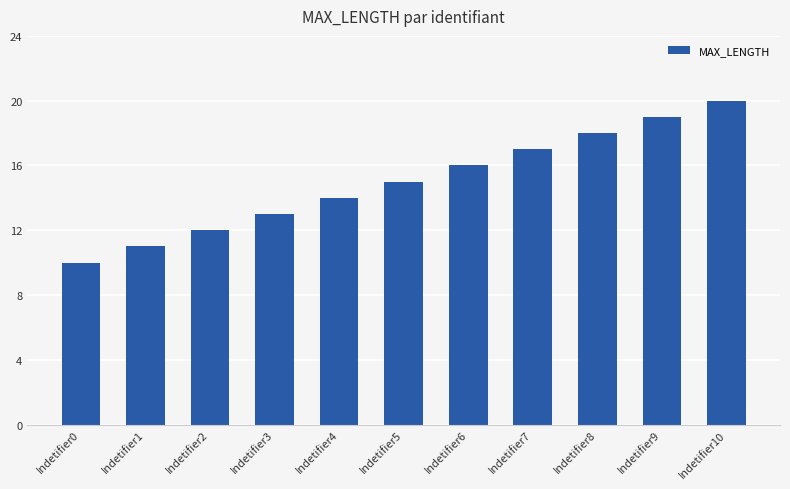

Which has a higher value, Indetifier9 or Indetifier0?

Indetifier9